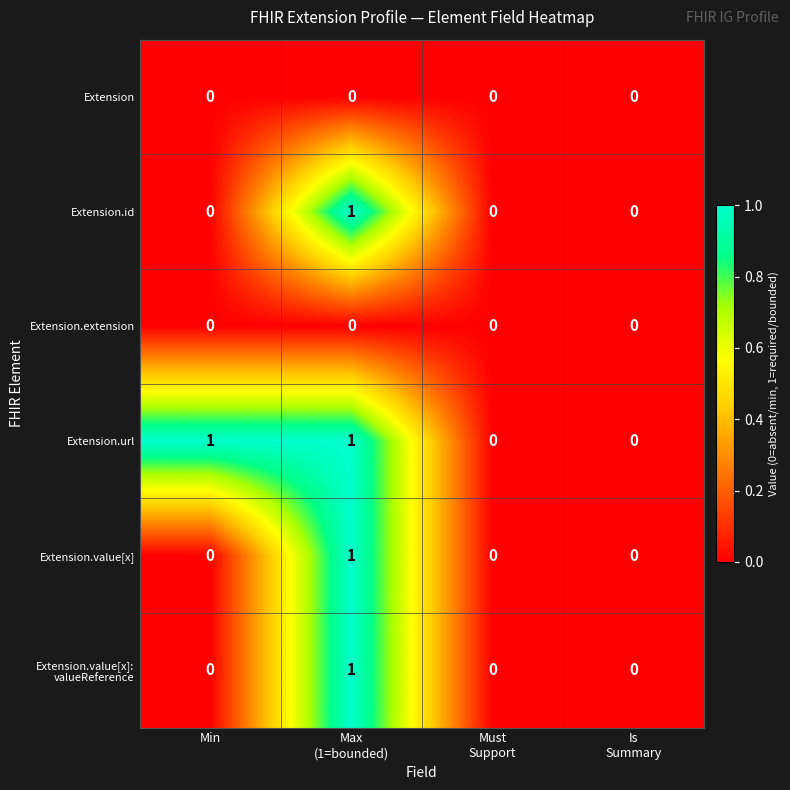

Which series has the largest total across all categories?

Extension.url